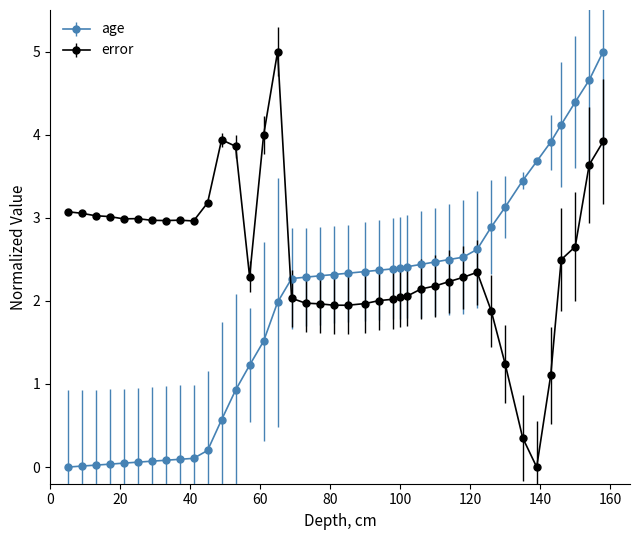

Does the chart have visible grid lines?

No